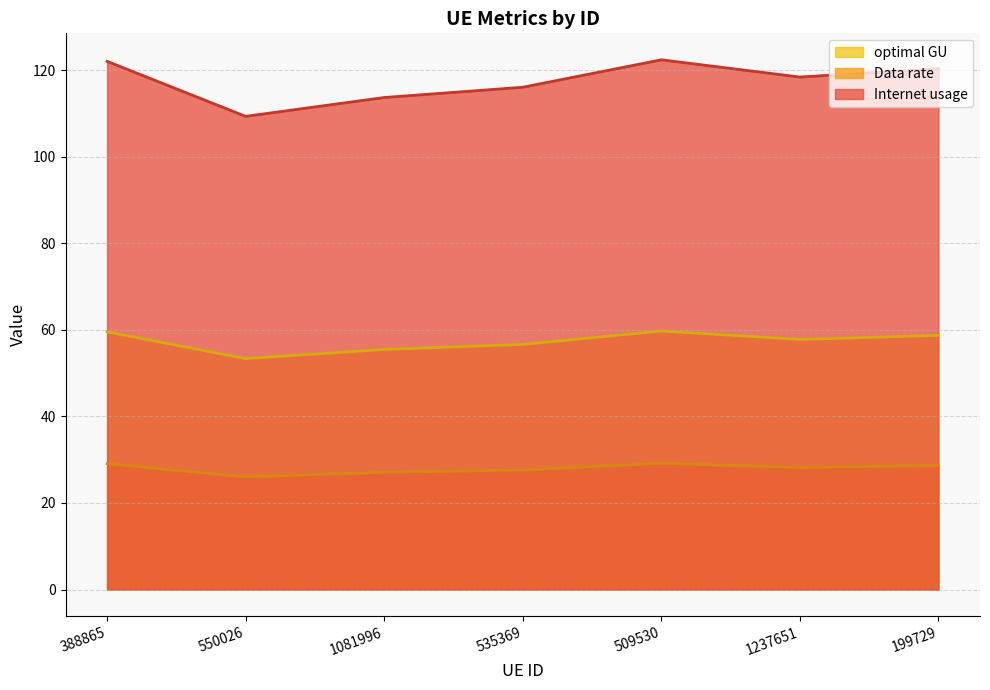

Where is the first local minimum for optimal GU?

550026